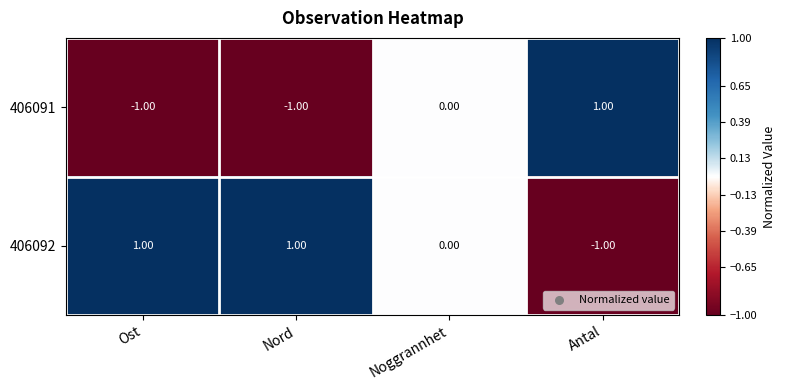

At which label does 406091 reach its peak?

Antal